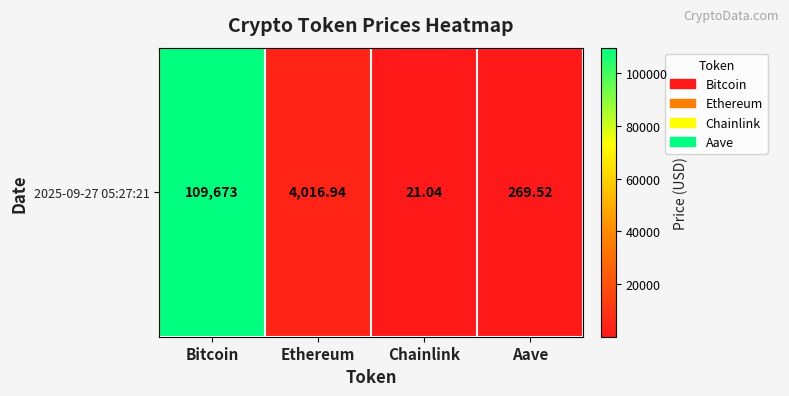

Which label corresponds to the largest value in the chart?

Bitcoin